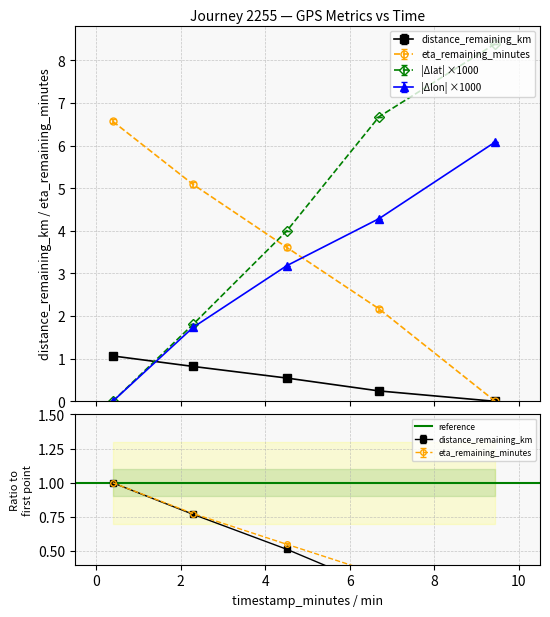

The value of longitude at 6.69 is 6.2. True or false?

False